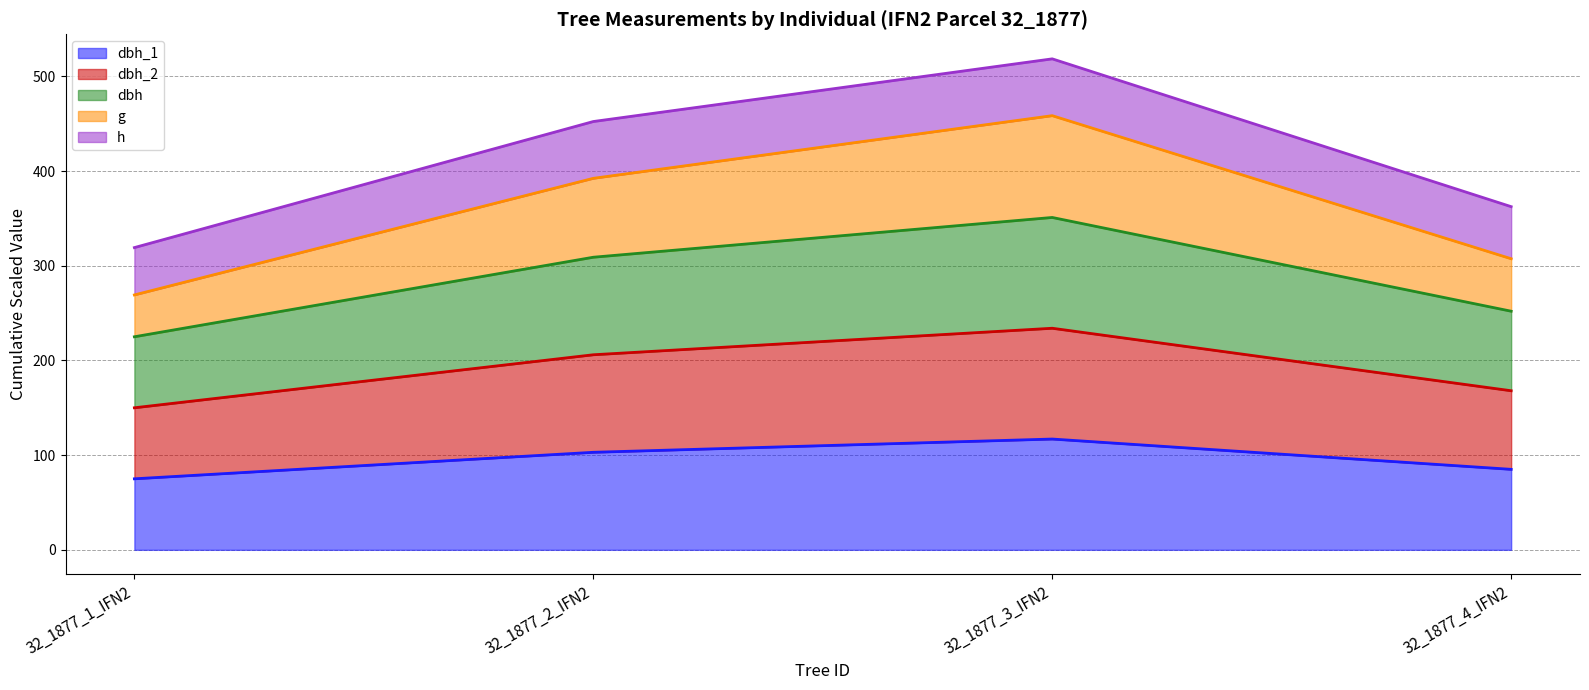

True or false: dbh and g cross at least once.

False